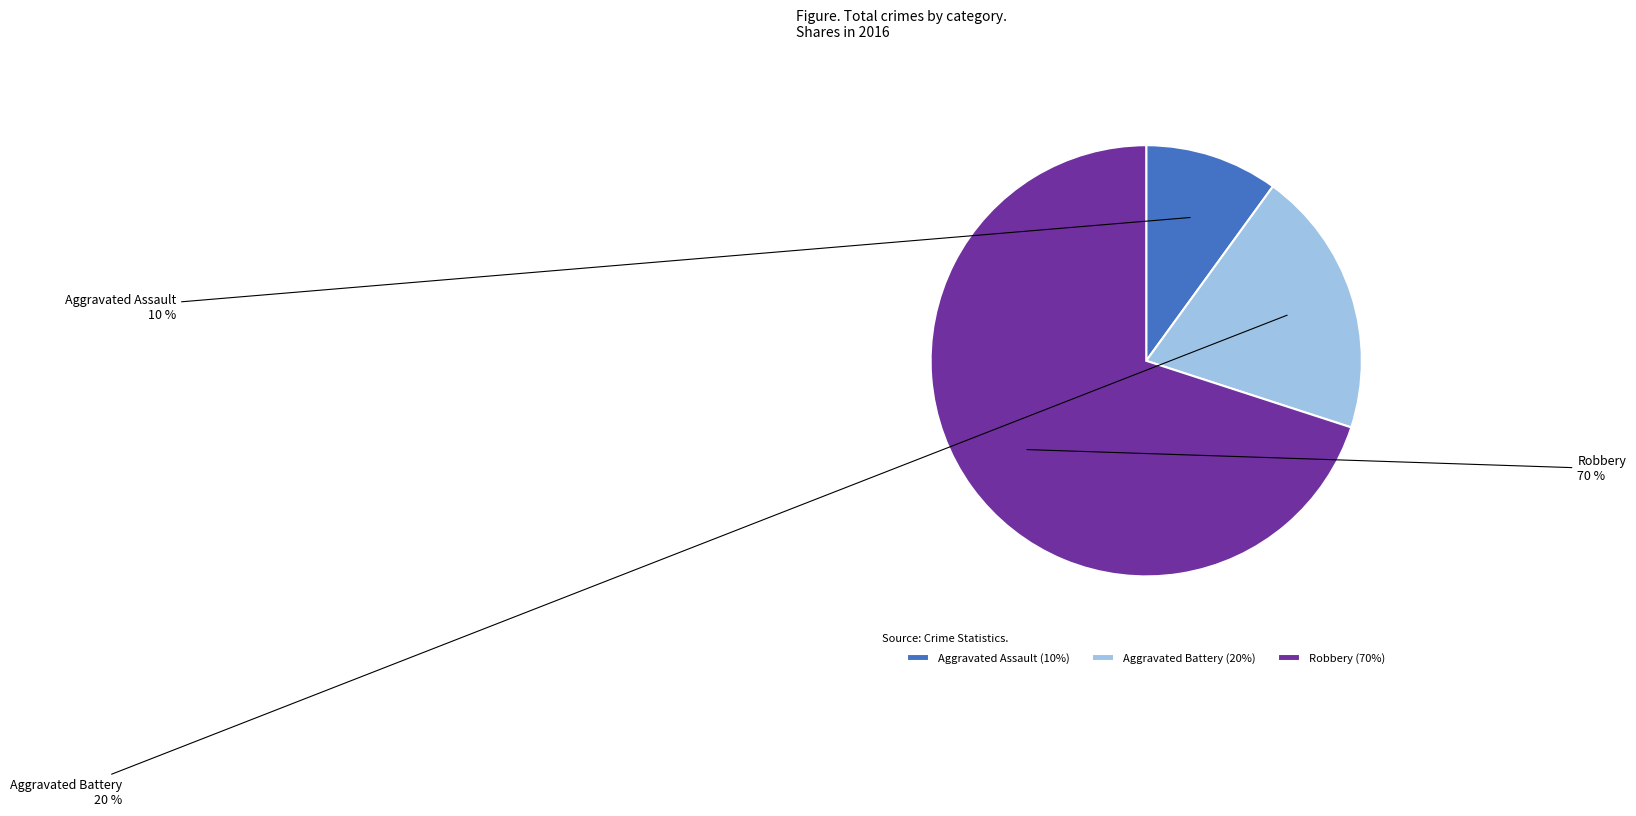

What percentage is the Aggravated Assault slice, to the nearest percent?

10%